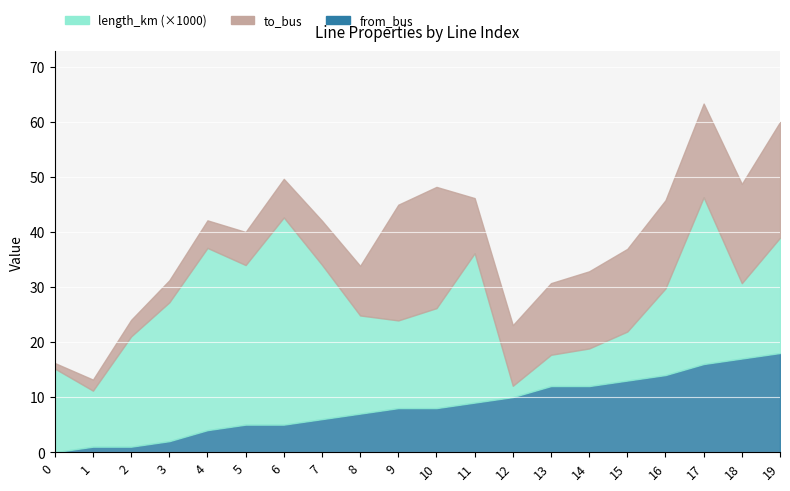

True or false: from_bus and to_bus cross at least once.

False